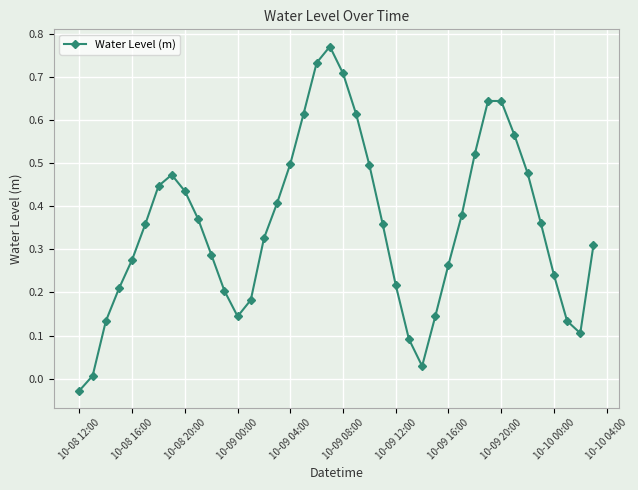

What is the sum of all values?

14.2